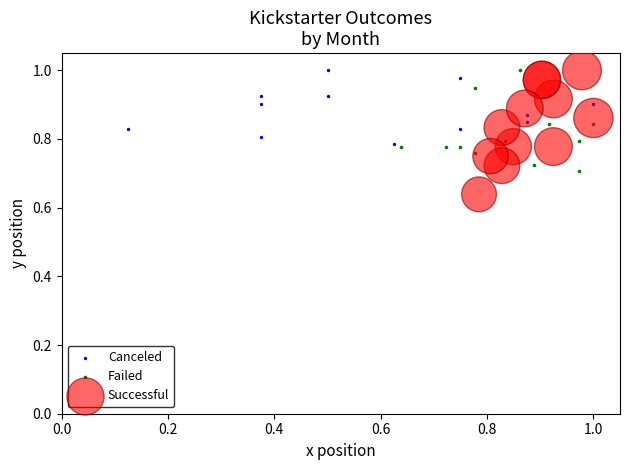

Which series reaches the minimum Y coordinate?

Successful